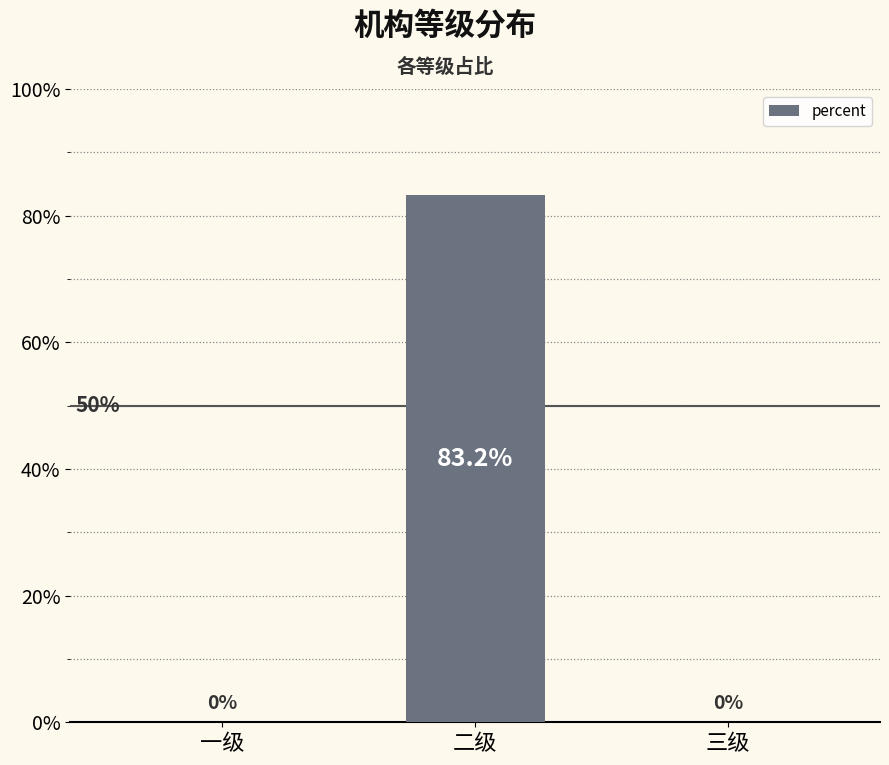

List the labels in order of value, smallest first.

一级, 三级, 二级